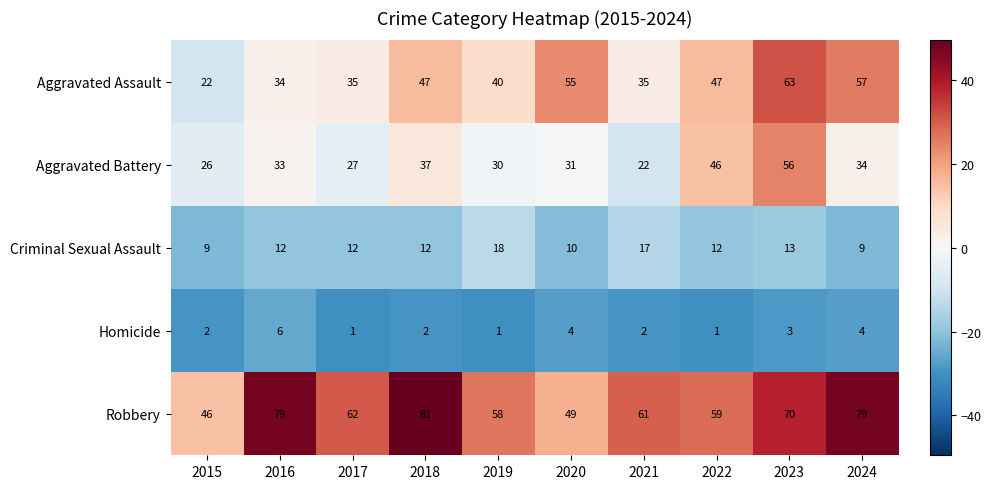

Rank the series at 2023 from lowest to highest value.

Homicide, Criminal Sexual Assault, Aggravated Battery, Aggravated Assault, Robbery